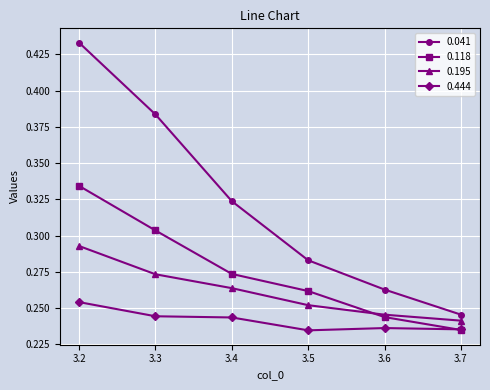

True or false: 0.195 and 0.444 cross at least once.

False